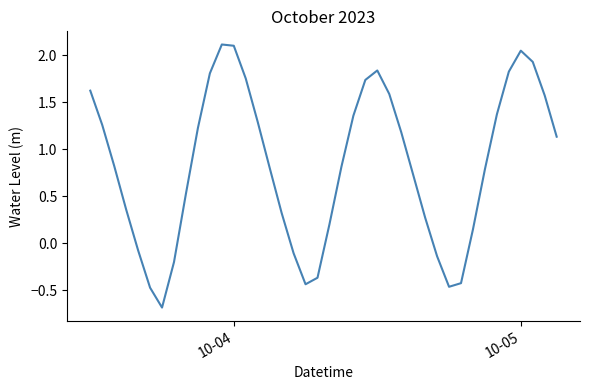

What is the minimum value shown in the chart?

-0.7